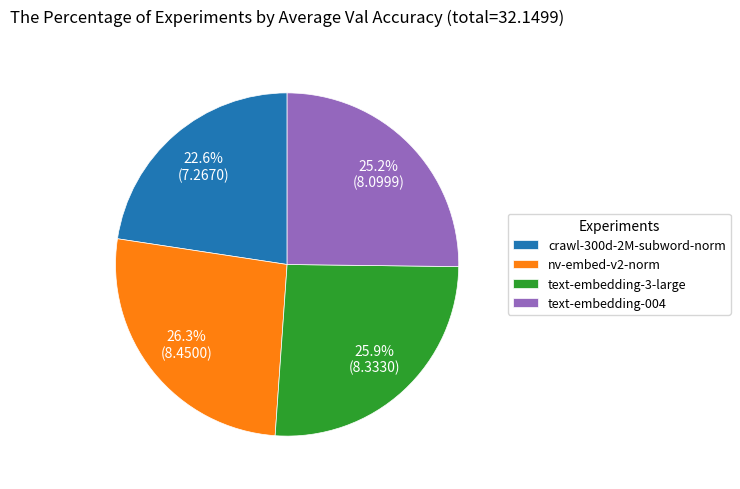

The text-embedding-3-large slice represents 26% of the pie. True or false?

True